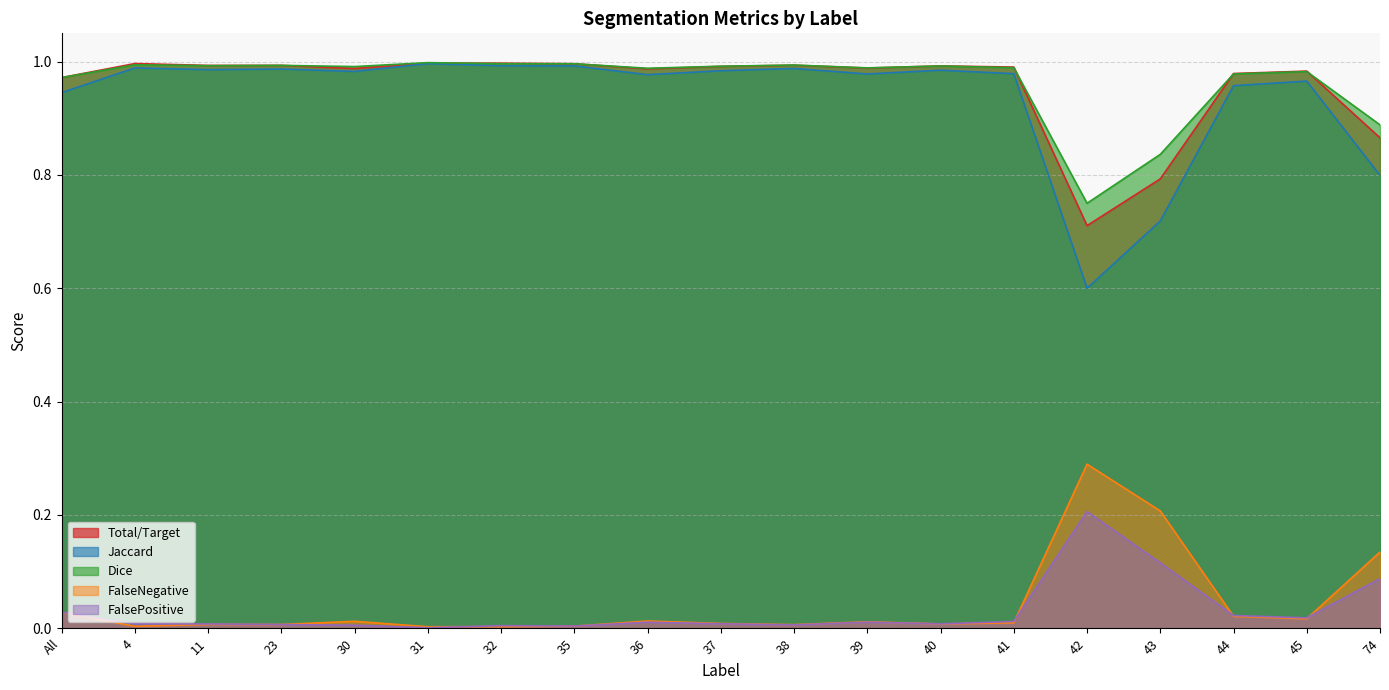

What is the label of the 9th point from the left?

36